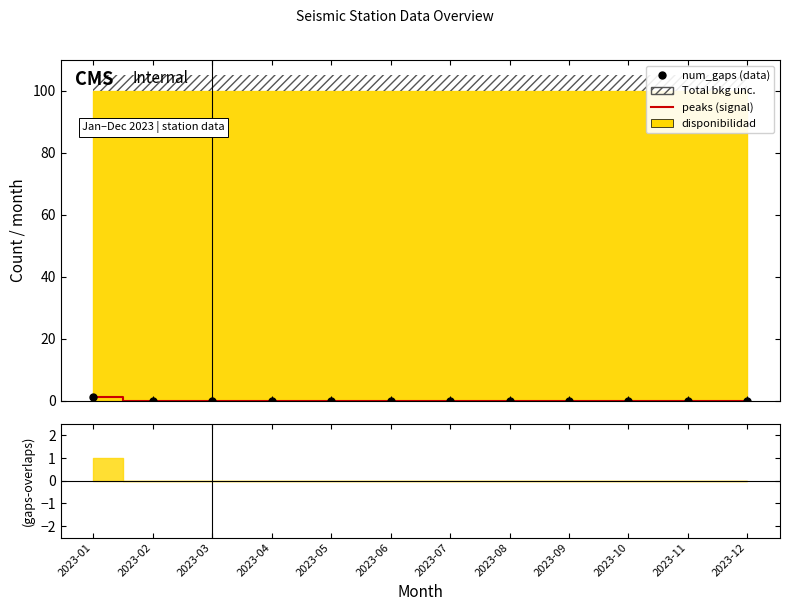

Which series has the widest spread of Y values?

peaks (signal)